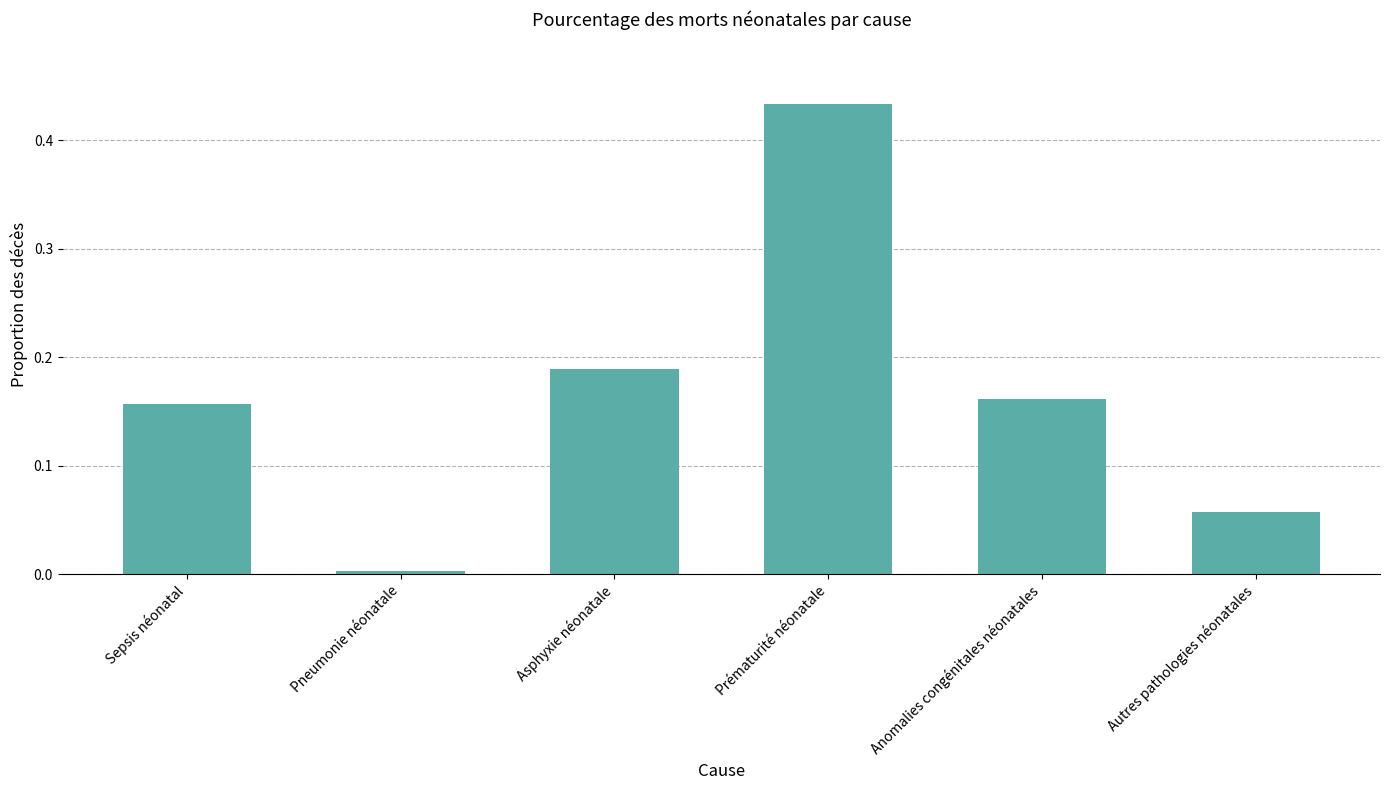

What is the sum of the values at Anomalies congénitales néonatales and Prématurité néonatale?

0.6